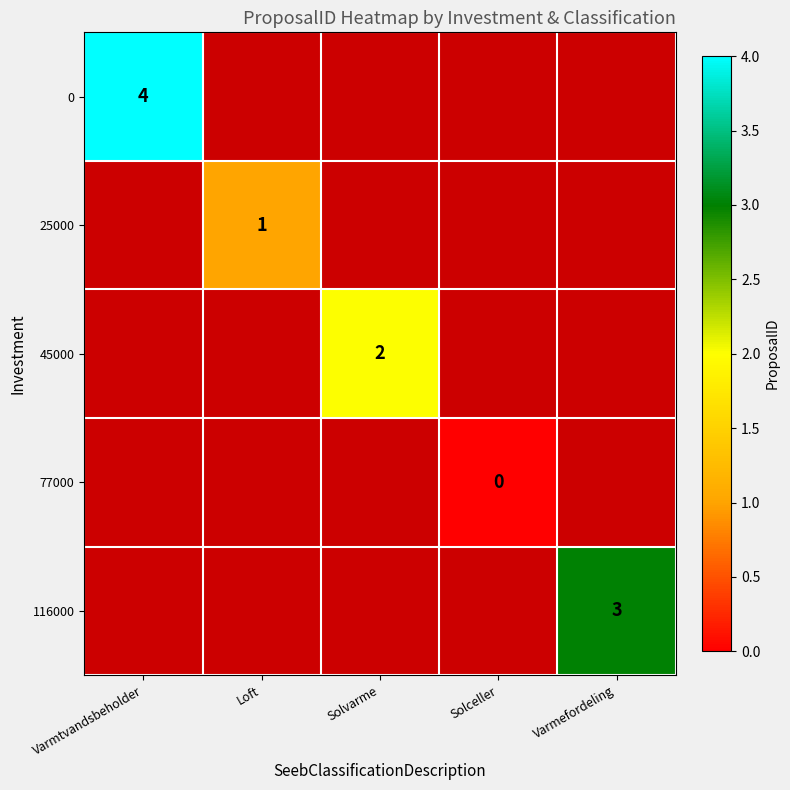

The 0 series shows 4 at Varmtvandsbeholder. True or false?

True